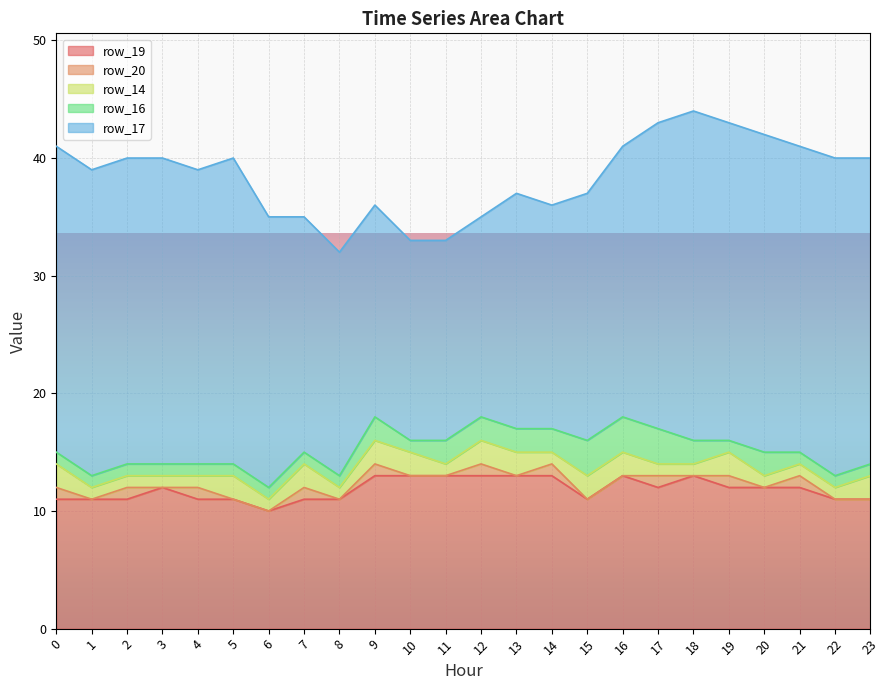

What is the value of the row_14 point at the 19th from the left?

1